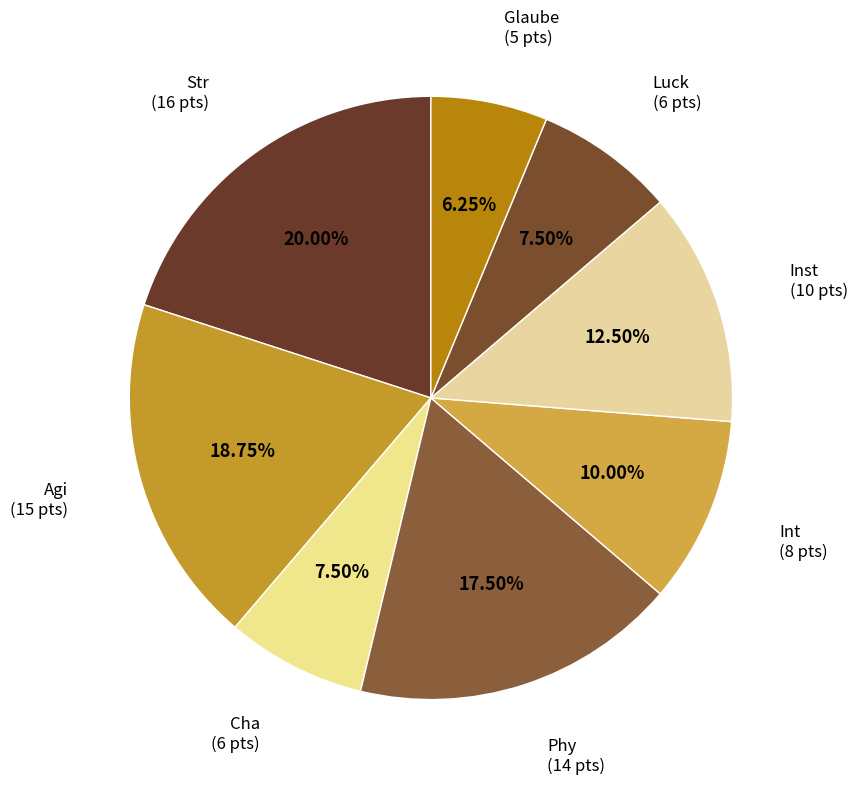

How many segments does this pie chart have?

8